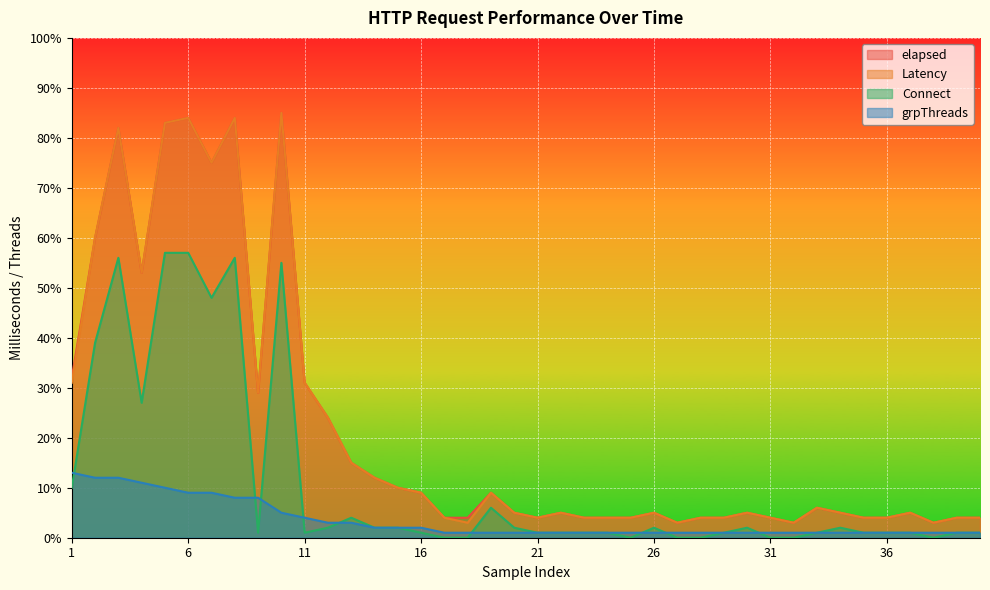

Between 14 and 25, which series saw the biggest shift?

elapsed